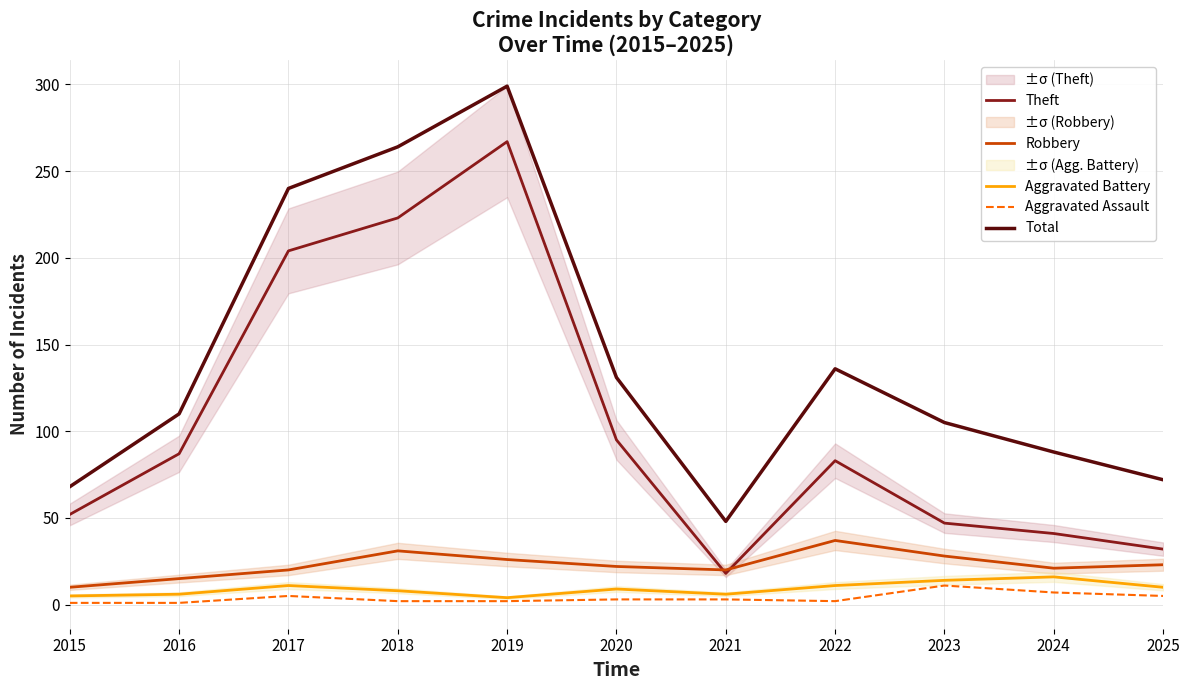

Where is Robbery nearest to the value 23?

2025